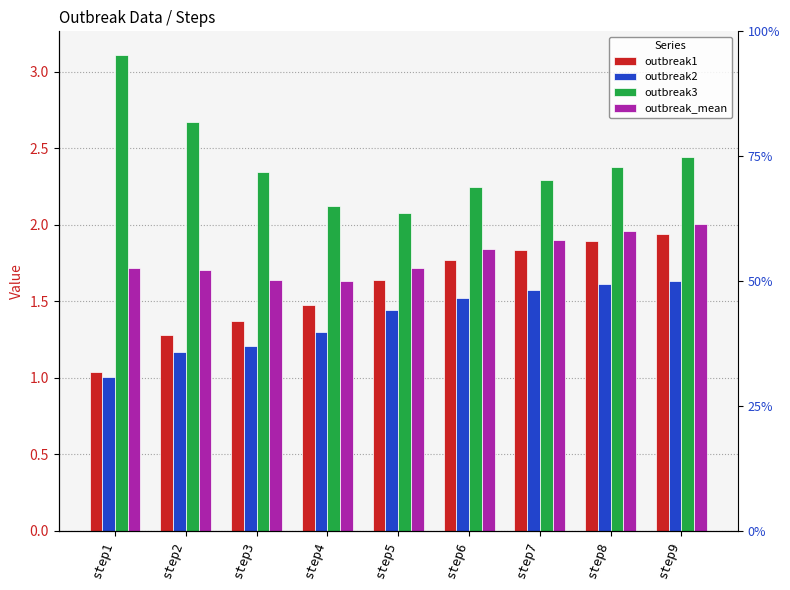

Which category has the highest value across all series?

step1